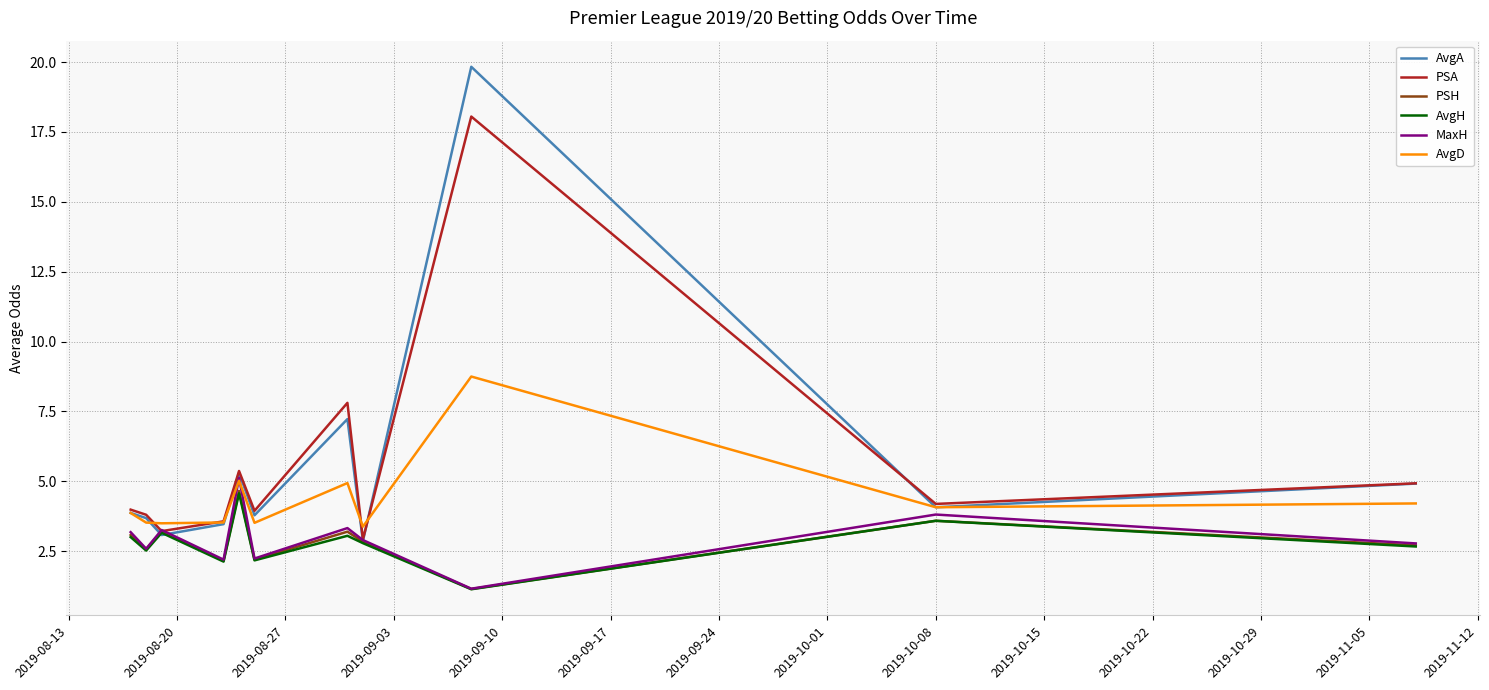

Which series has the widest spread of values?

AvgA